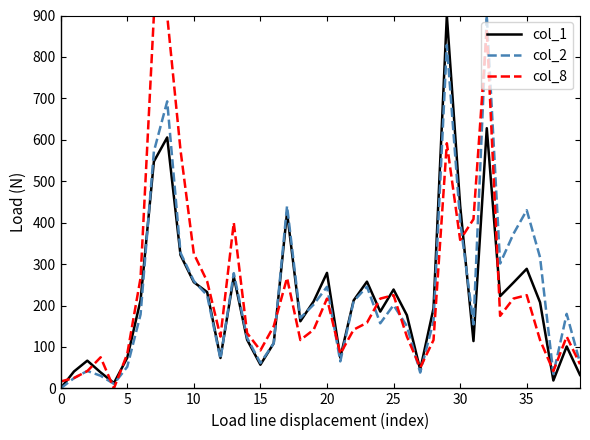

What is the maximum value shown in the chart?

900.0